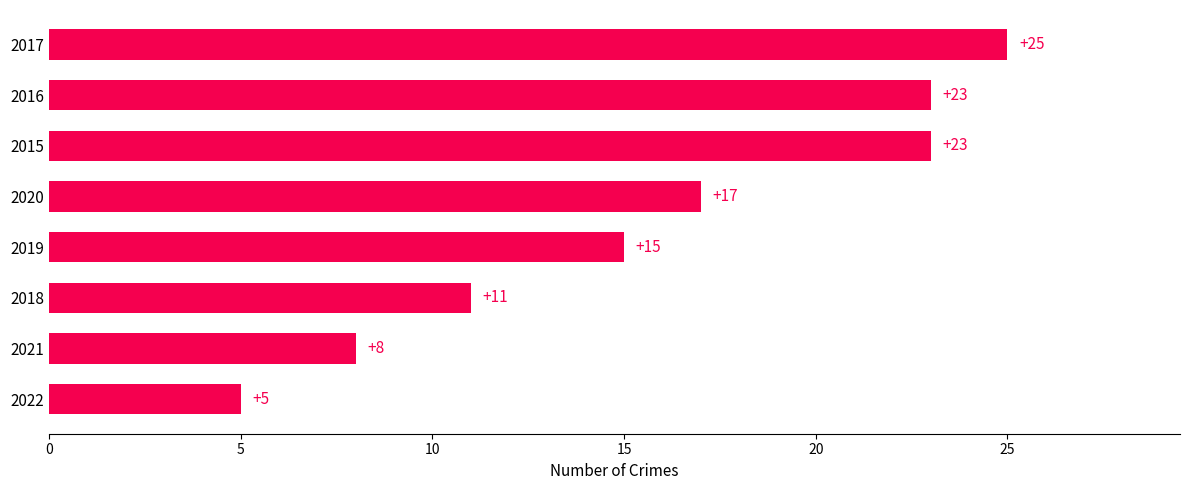

What is the change in value from 2022 to 2020?

+12